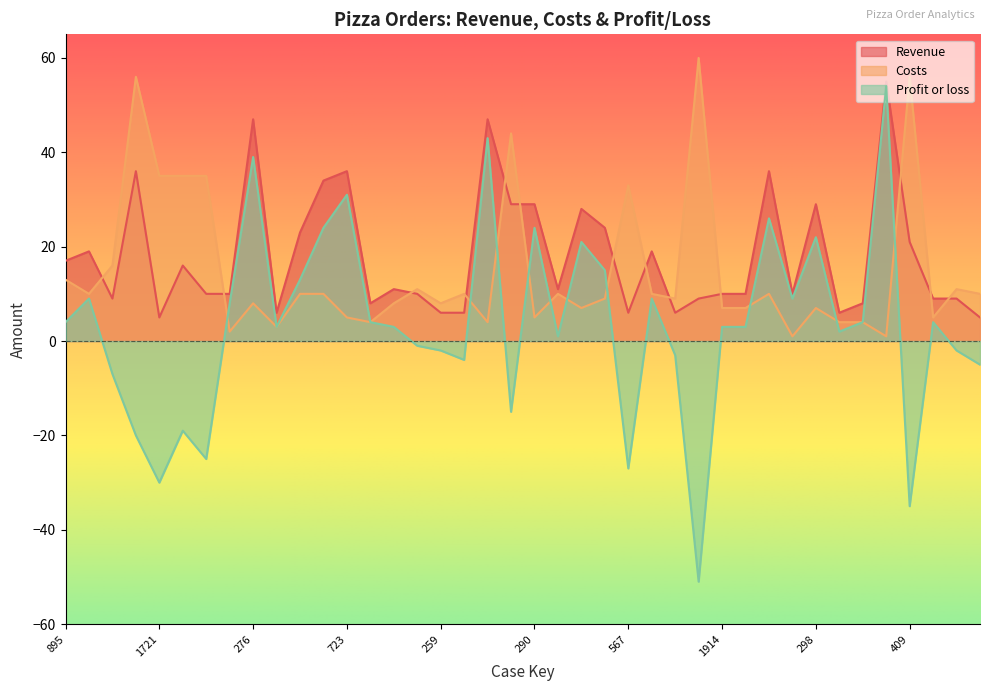

Which series has the largest range (max minus min)?

Profit or loss